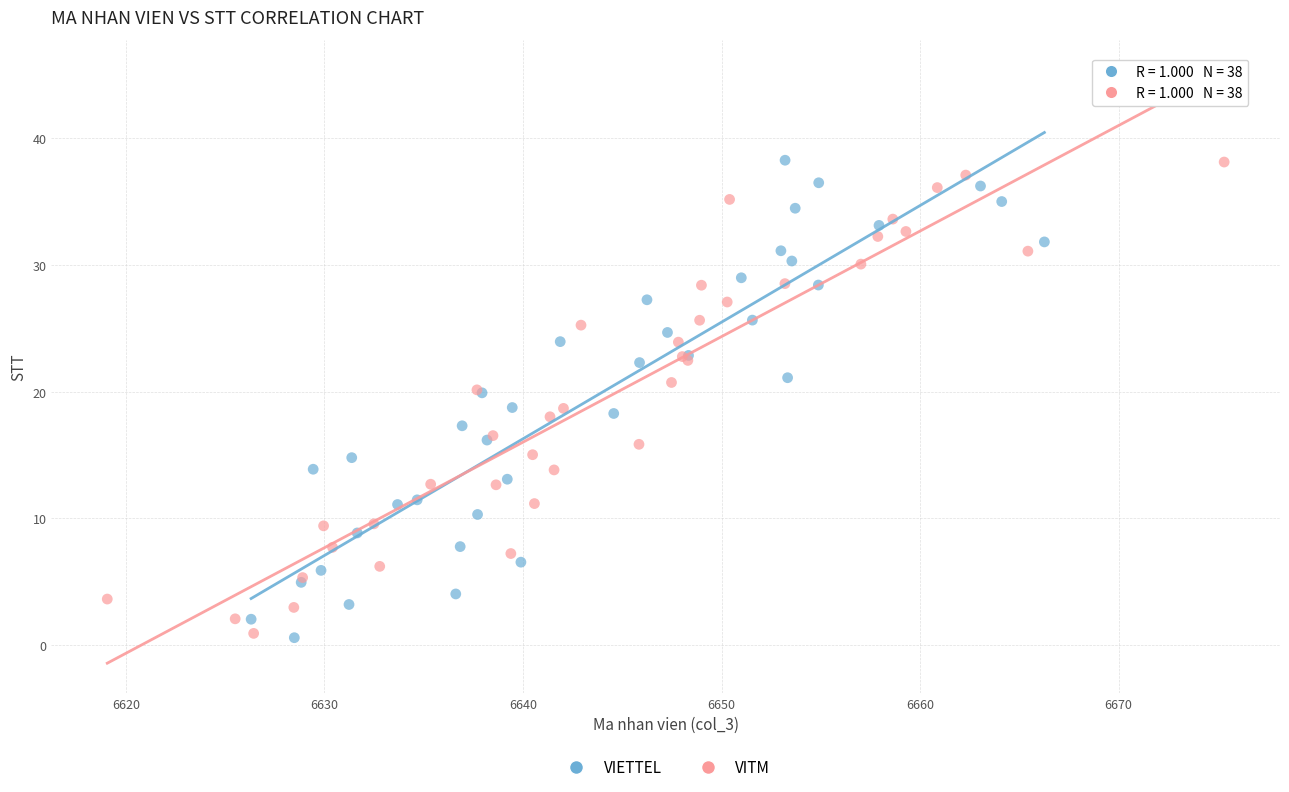

What are all the series names shown in the legend?

VIETTEL, VITM